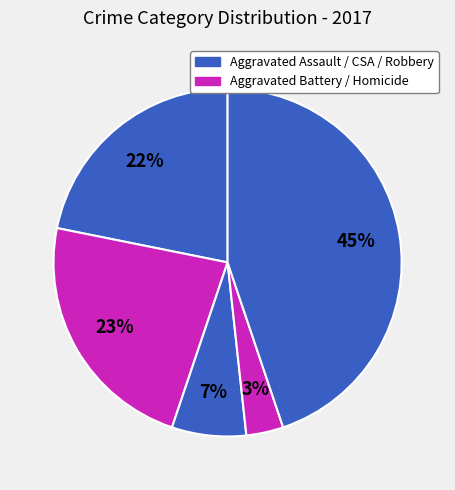

Which slice is the smallest?

Homicide